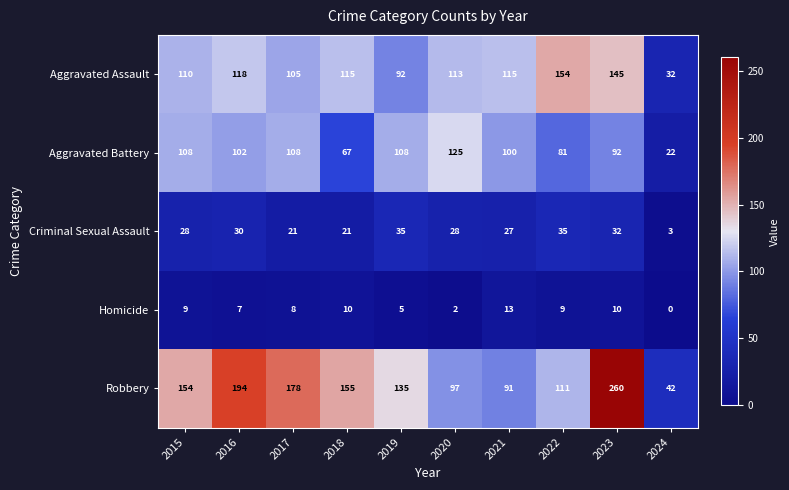

The Robbery series shows 178 at 2023. True or false?

False